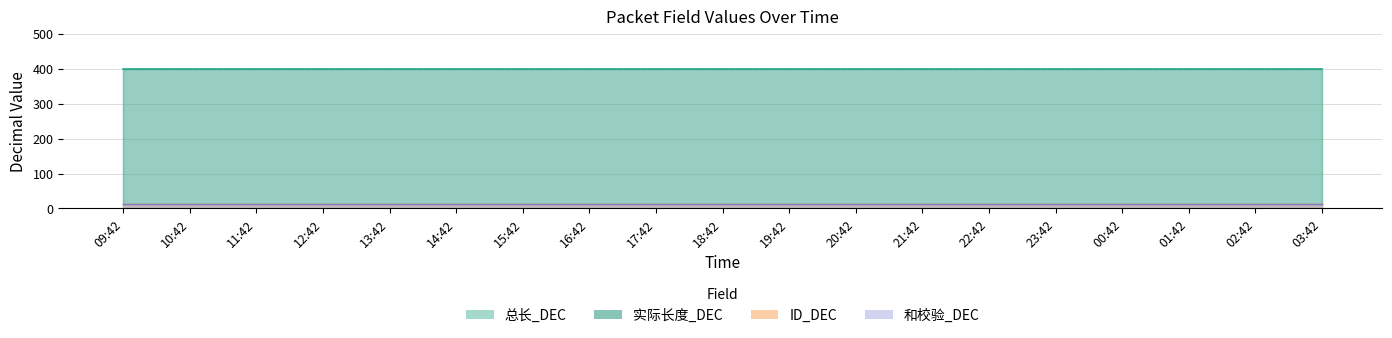

At which category is the sum across all series the highest?

09:42